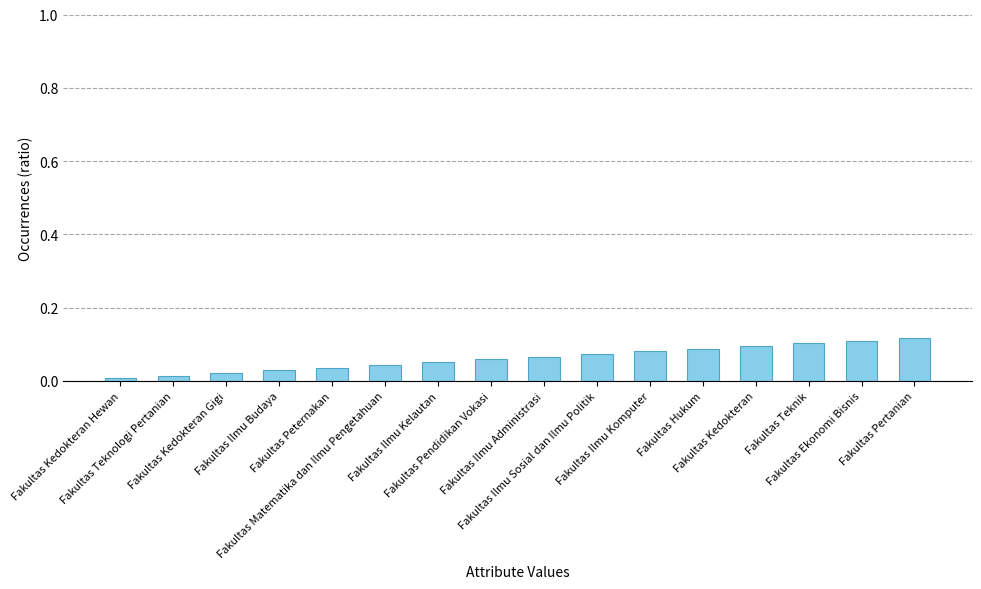

What is the sum of all values?

1.0